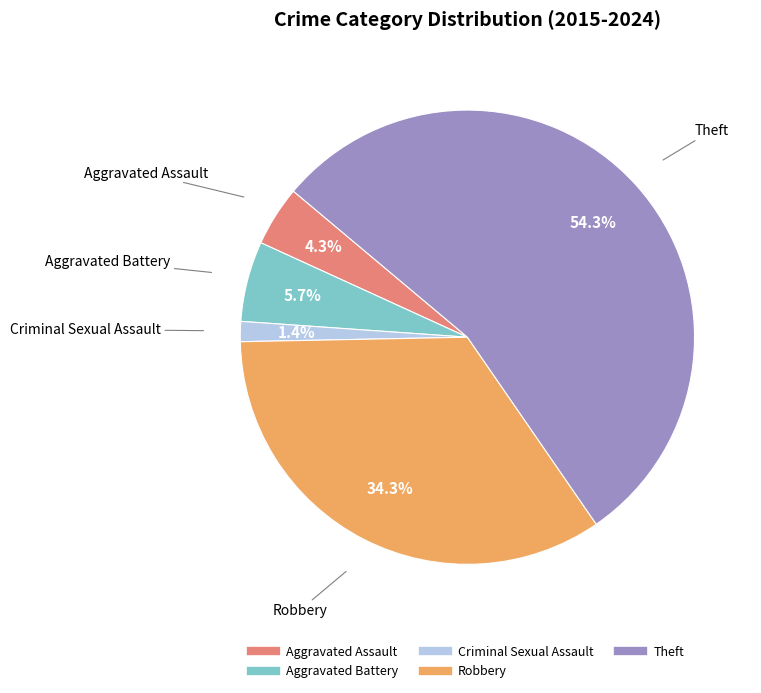

To the nearest percent, what is the combined percentage of Theft and Aggravated Assault?

59%